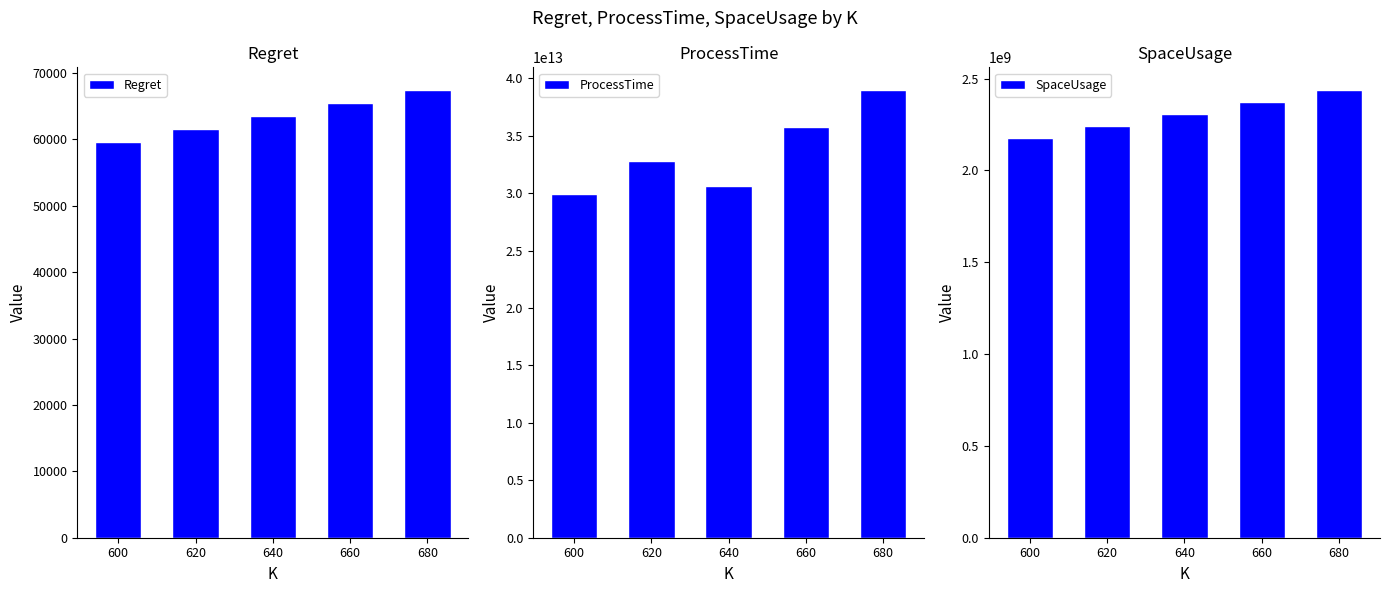

How many bars are there in total?

15